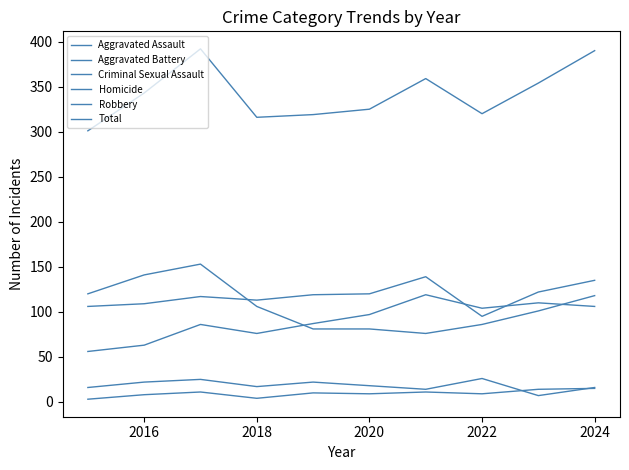

Does the chart display data point markers on the line(s)?

No